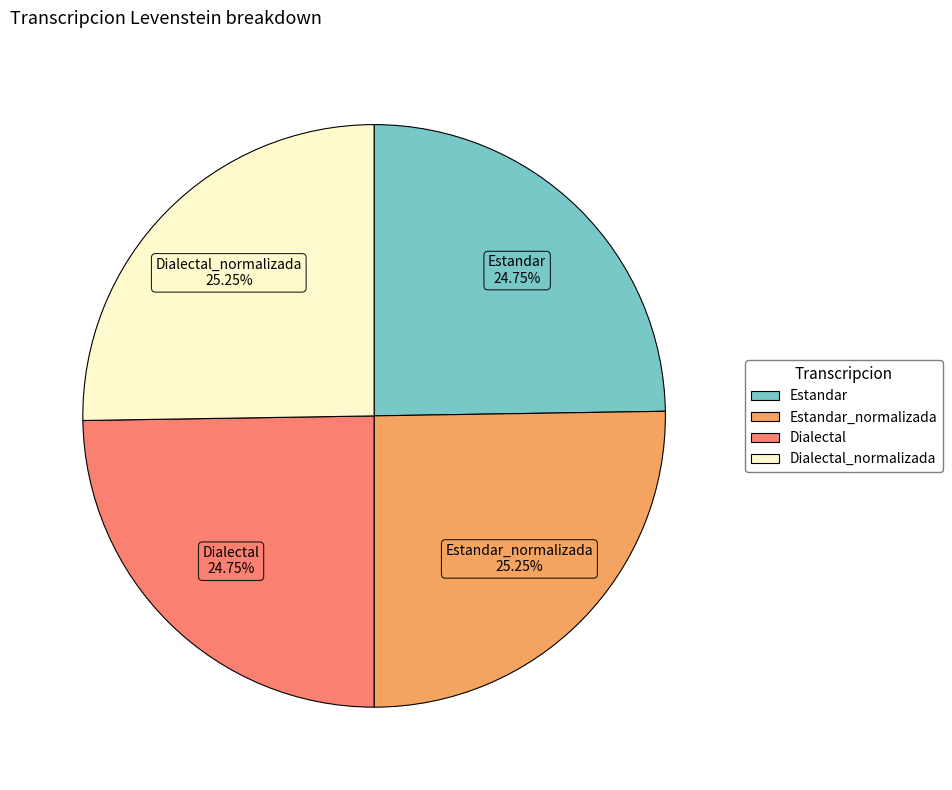

Is there a majority slice in this chart?

No